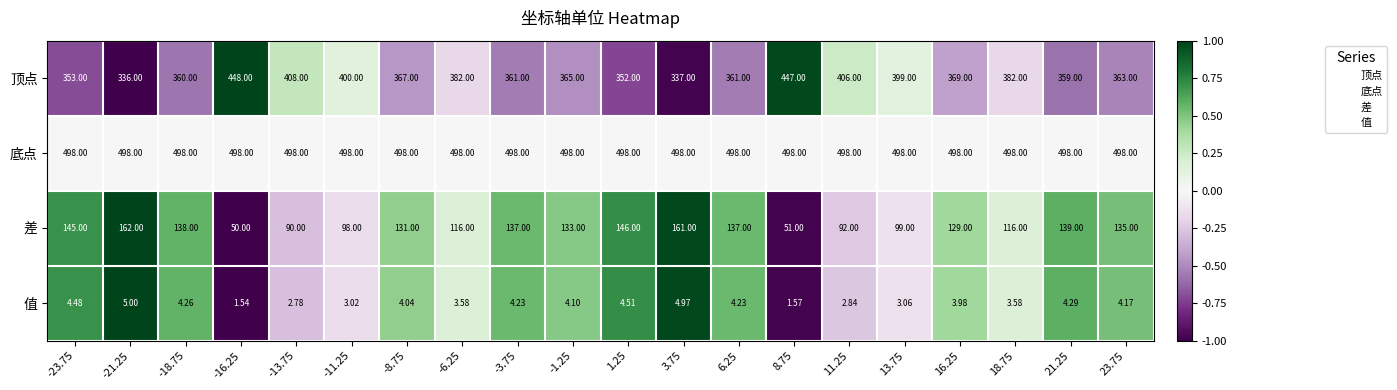

Rank the series at 16.25 from lowest to highest value.

值, 差, 顶点, 底点